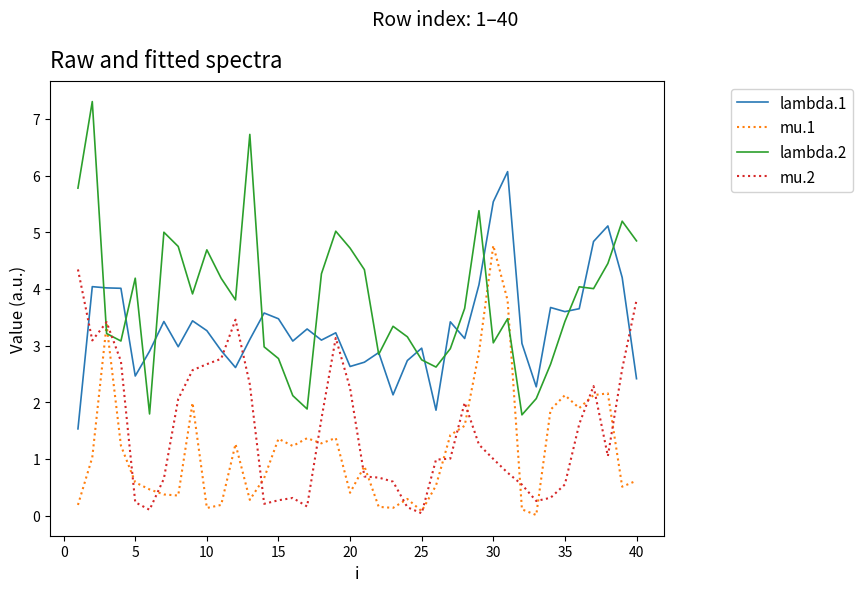

List the series in order of their peak value, highest first.

lambda.2, lambda.1, mu.1, mu.2